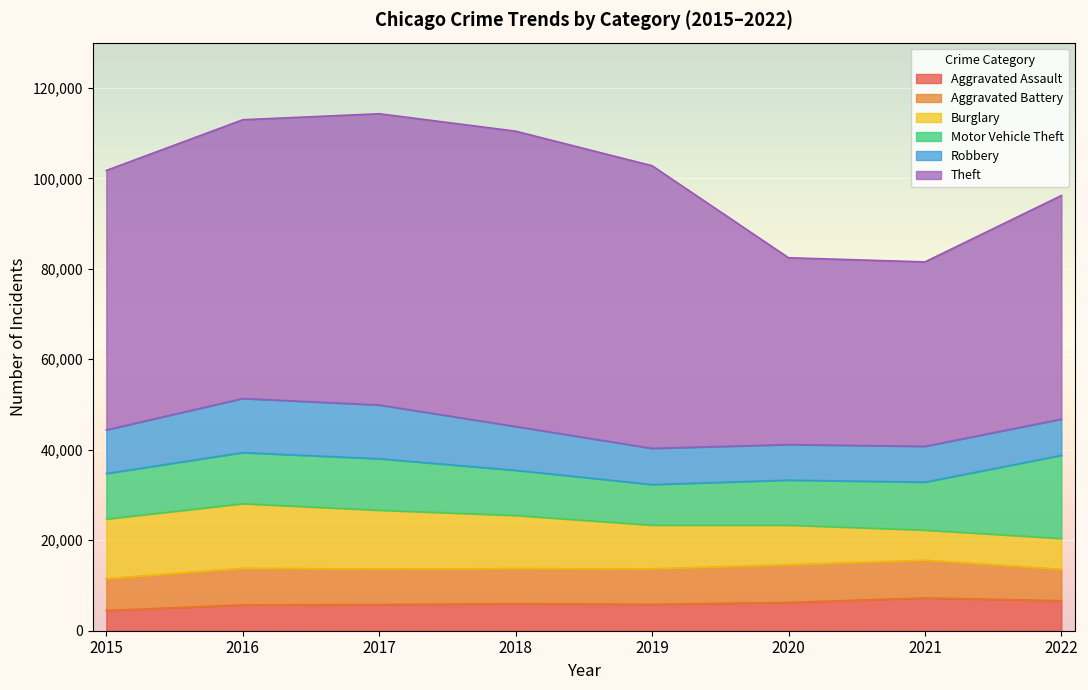

What is the total value across all series at 2021?

81524